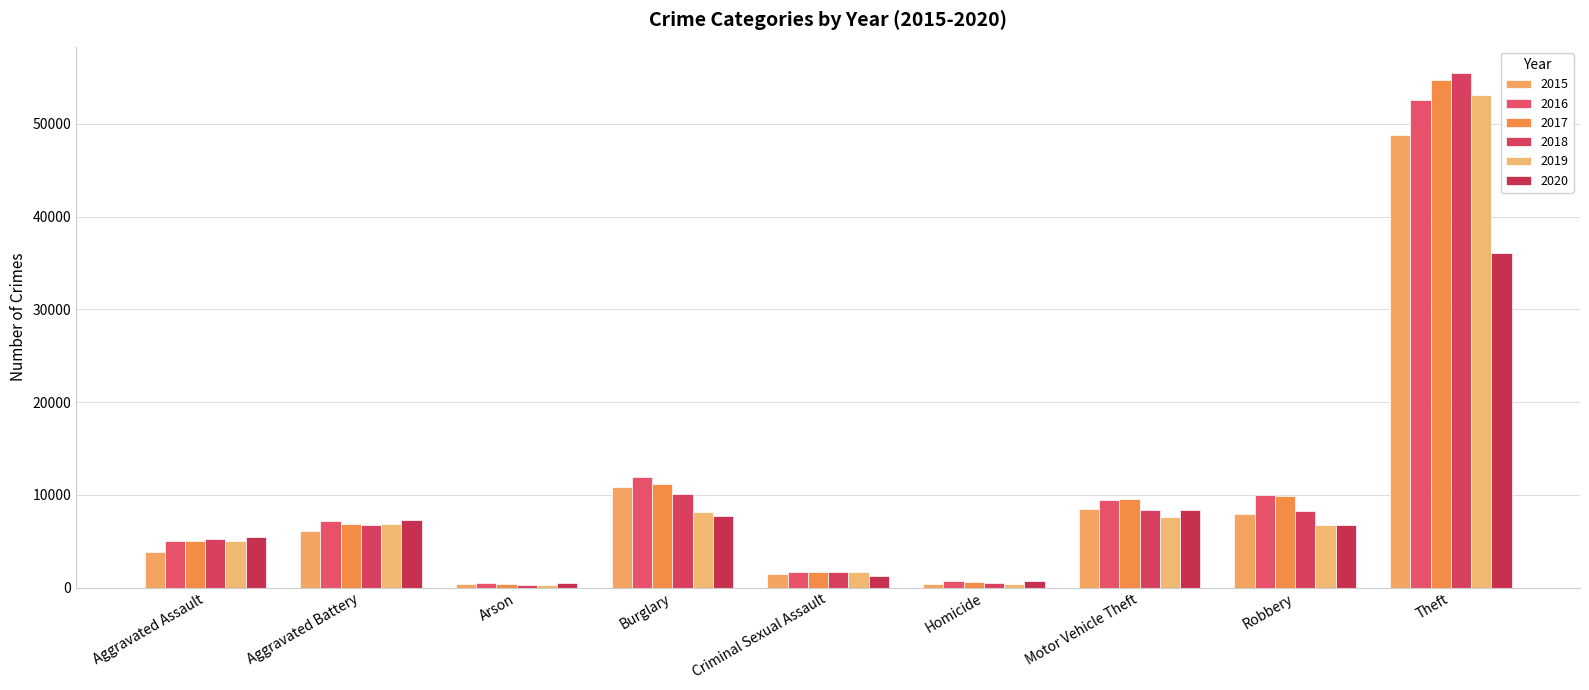

Does the chart contain any negative values?

No